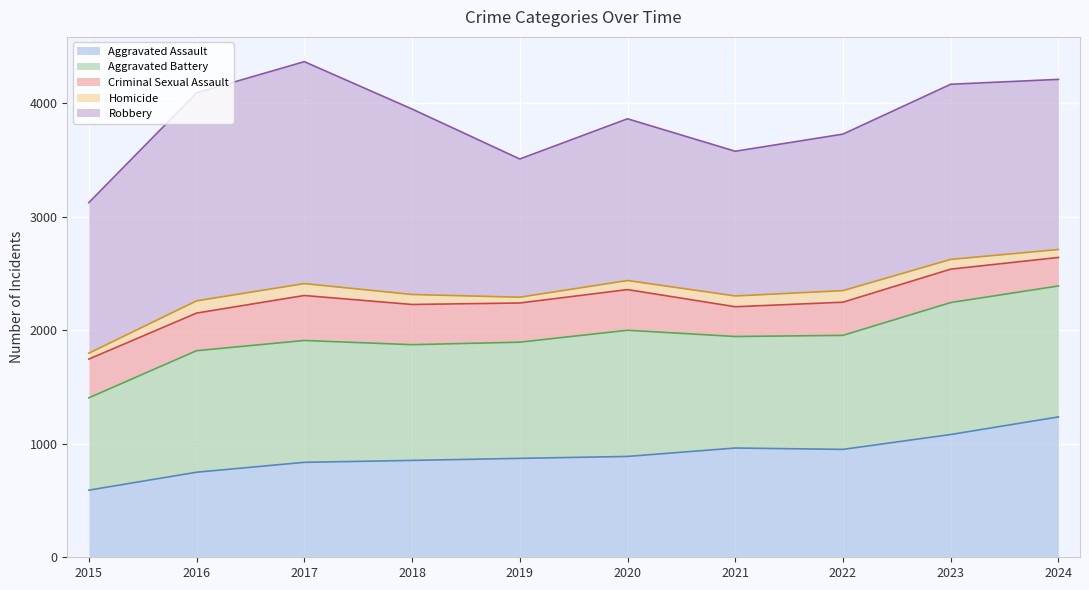

Between 2017 and 2016, which is larger?

2017